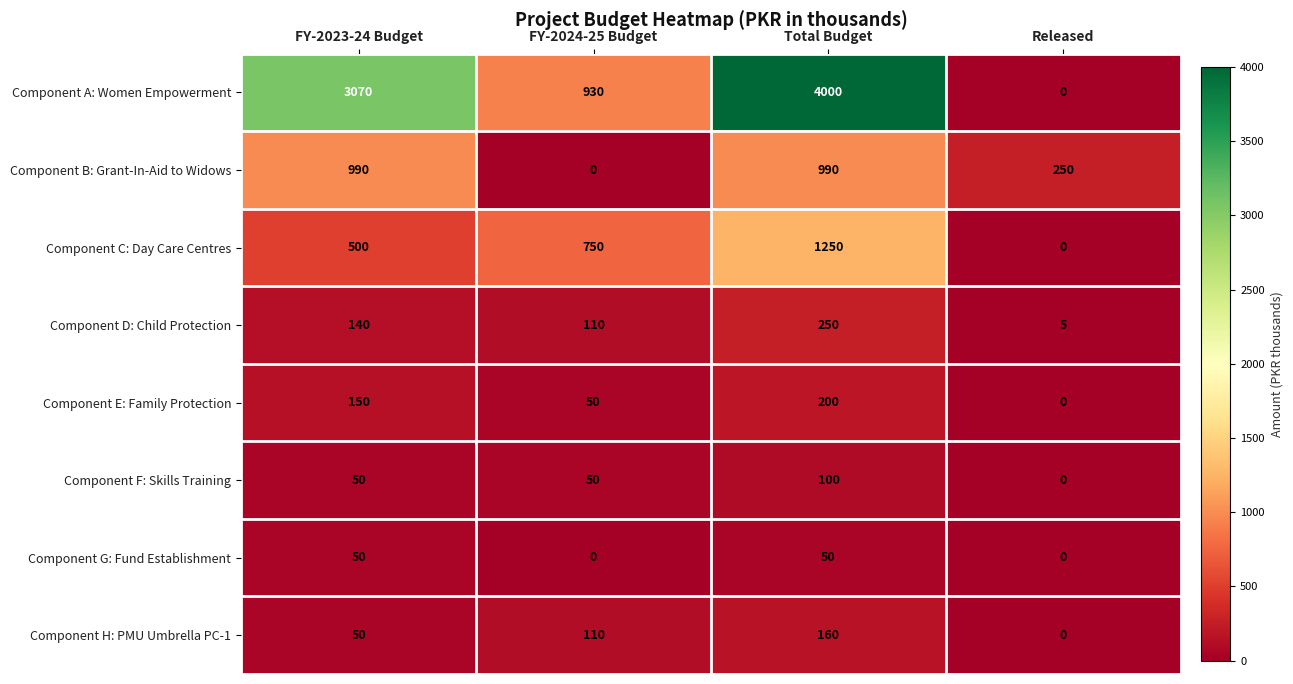

How many distinct data groups are displayed?

8